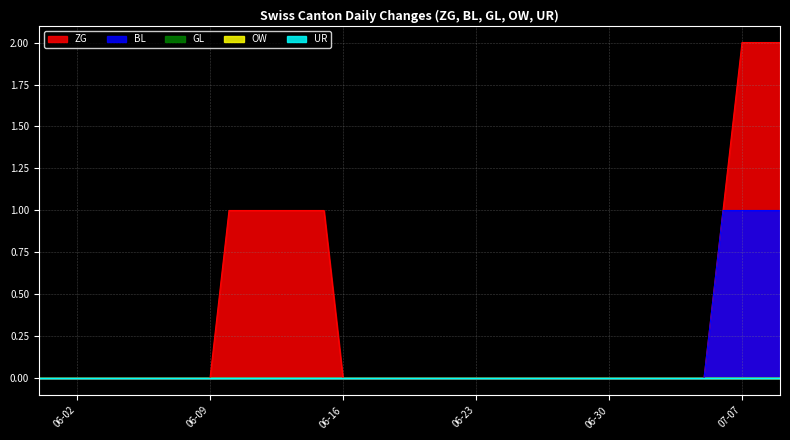

Reading right to left, list all the values displayed in this chart.

ZG: 2	2	2	1	0	0	0	0	0	0	0	0	0	0	0	0	0	0	0	0	0	0	0	0	1	1	1	1	1	1	0	0	0	0	0	0	0	0	0	0
BL: 1	1	1	1	0	0	0	0	0	0	0	0	0	0	0	0	0	0	0	0	0	0	0	0	0	0	0	0	0	0	0	0	0	0	0	0	0	0	0	0
GL: 0	0	0	0	0	0	0	0	0	0	0	0	0	0	0	0	0	0	0	0	0	0	0	0	0	0	0	0	0	0	0	0	0	0	0	0	0	0	0	0
OW: 0	0	0	0	0	0	0	0	0	0	0	0	0	0	0	0	0	0	0	0	0	0	0	0	0	0	0	0	0	0	0	0	0	0	0	0	0	0	0	0
UR: 0	0	0	0	0	0	0	0	0	0	0	0	0	0	0	0	0	0	0	0	0	0	0	0	0	0	0	0	0	0	0	0	0	0	0	0	0	0	0	0